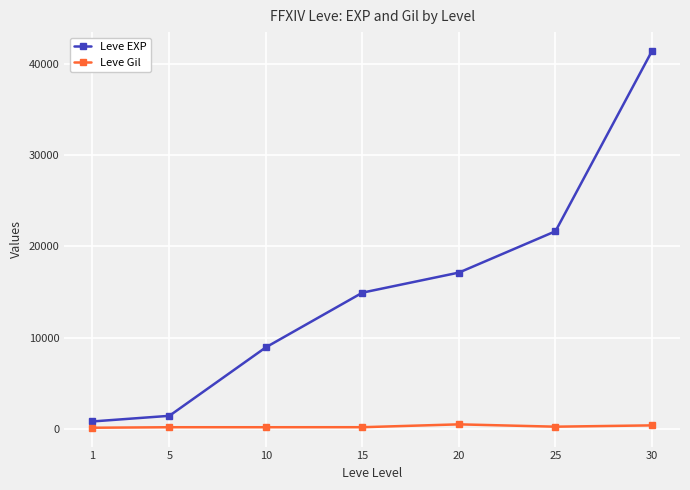

What is the difference between the maximum and minimum values in the Leve EXP series?

40610